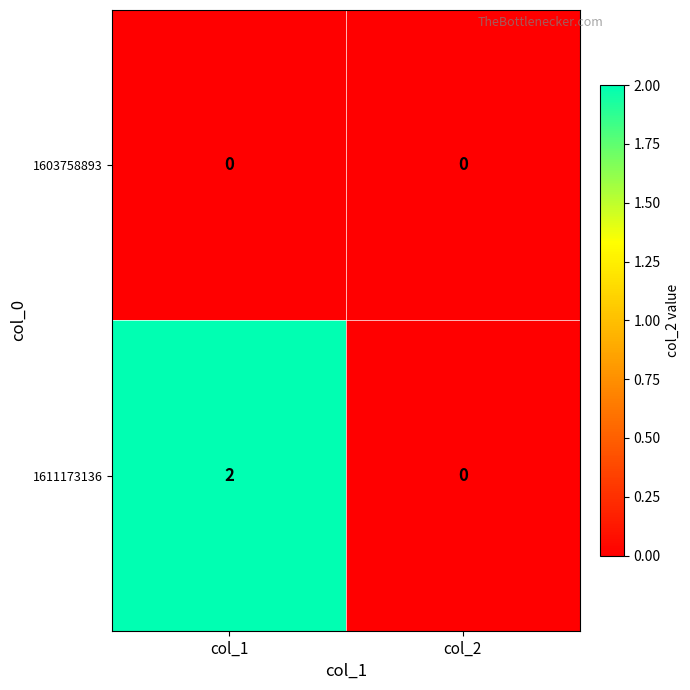

Which series has the largest total across all categories?

1611173136